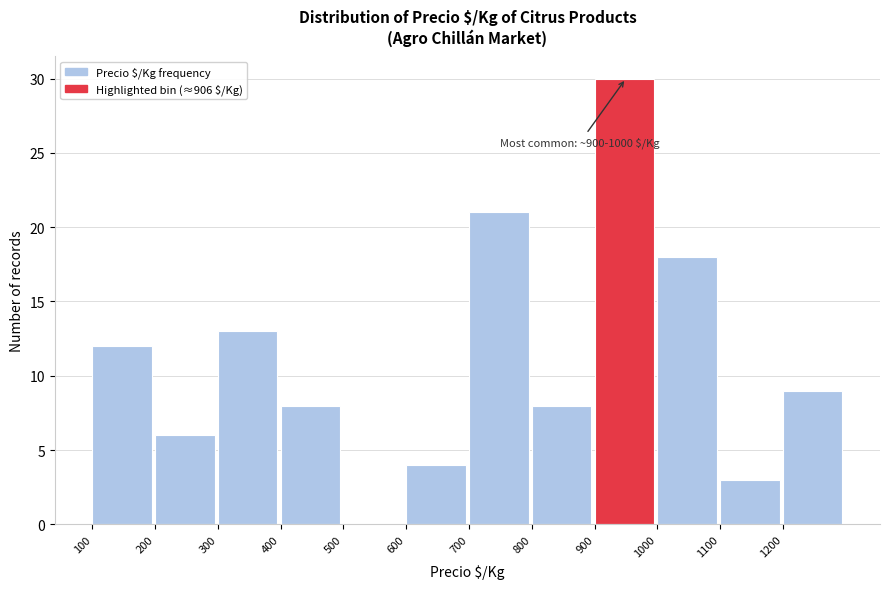

Which range on the x-axis has the tallest bar?

900 to 1000